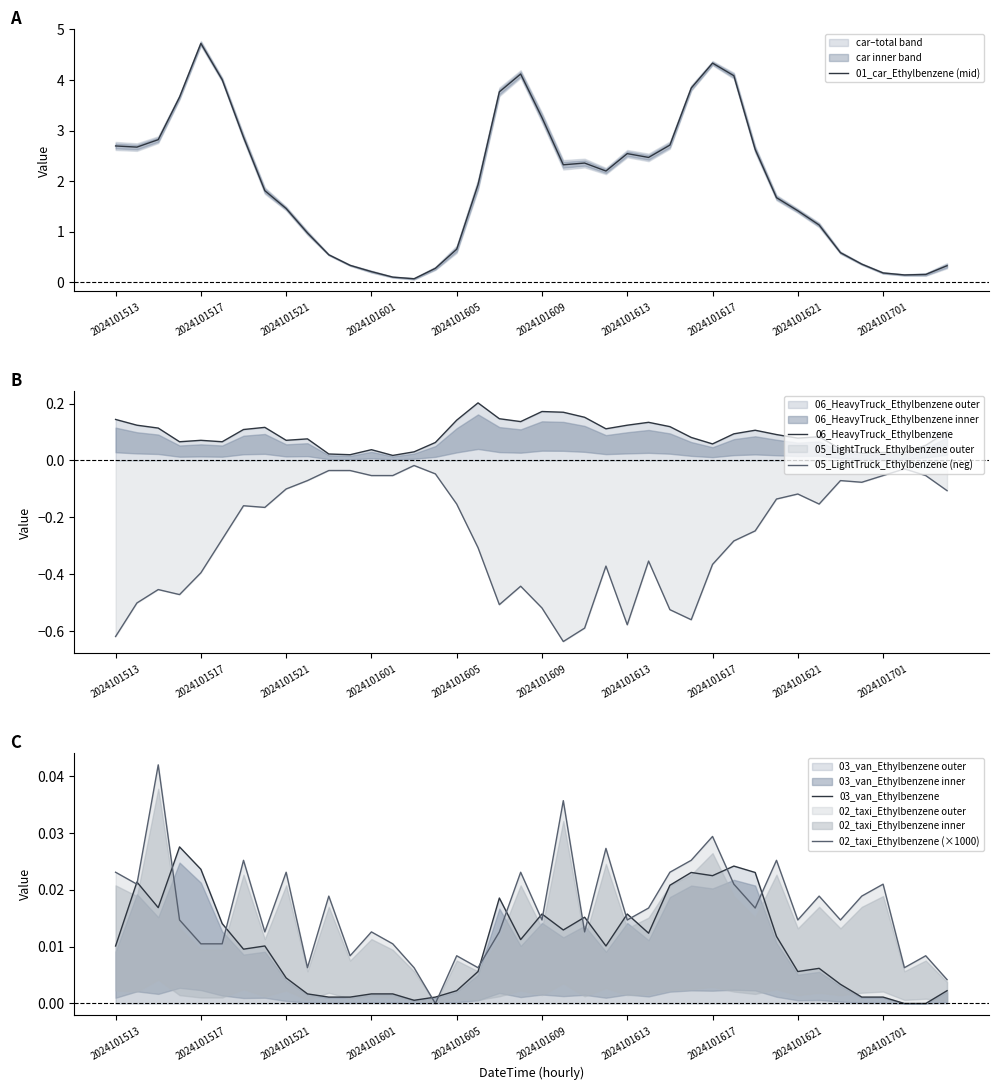

True or false: 06_HeavyTruck_Ethylbenzene and 05_LightTruck_Ethylbenzene (neg) cross at least once.

False